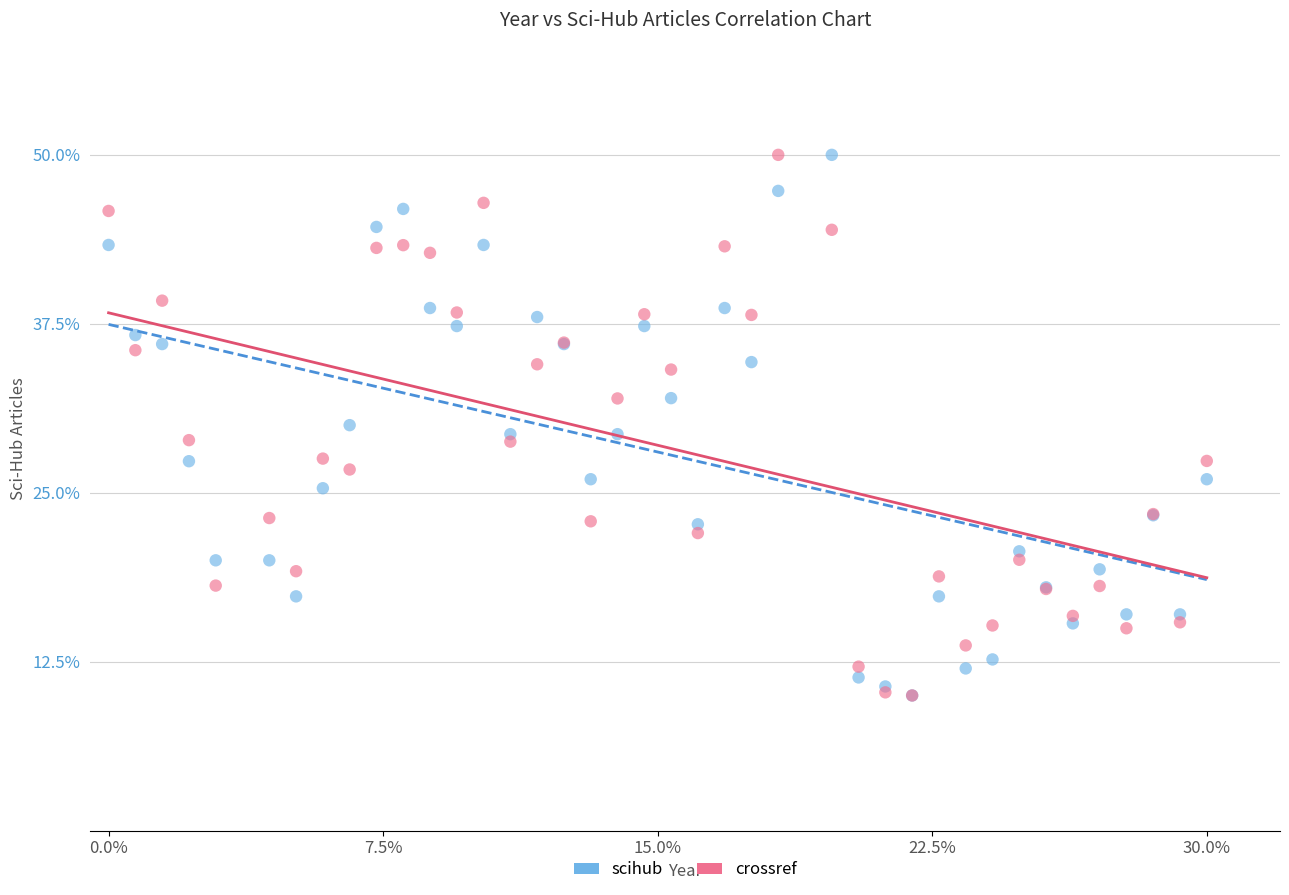

What are all the series names shown in the legend?

scihub, crossref